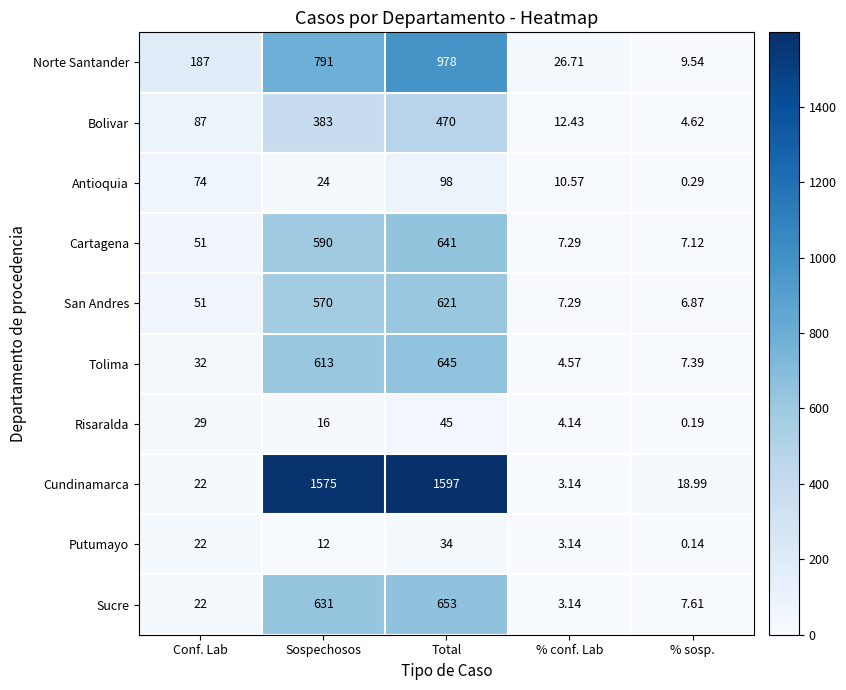

Where is Cundinamarca nearest to the value 800?

Sospechosos